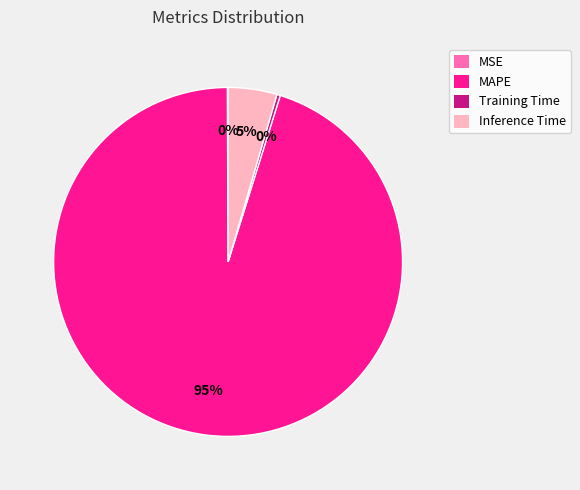

Which slice is the largest?

MAPE